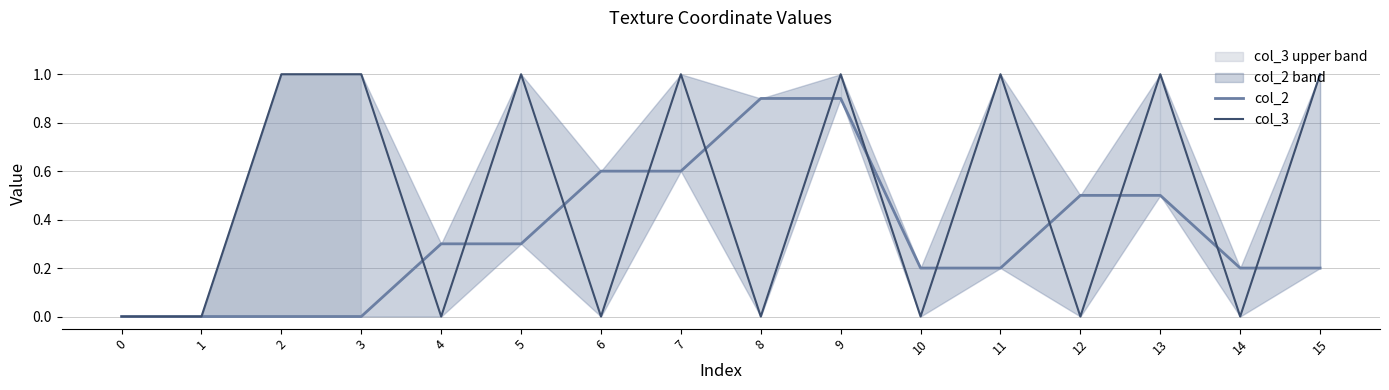

Between 6 and 5, which is larger?

6